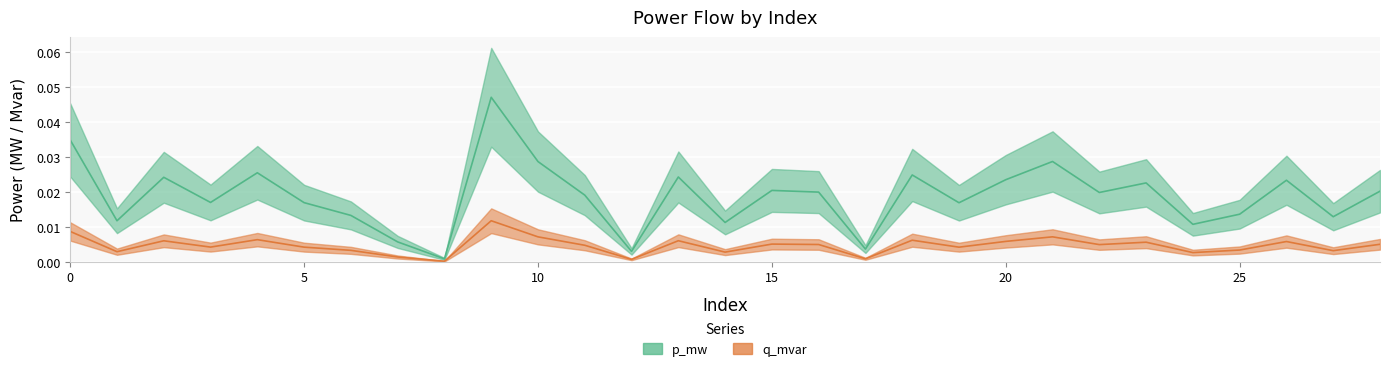

True or false: q_mvar has a value of 0.0 at 10.

True